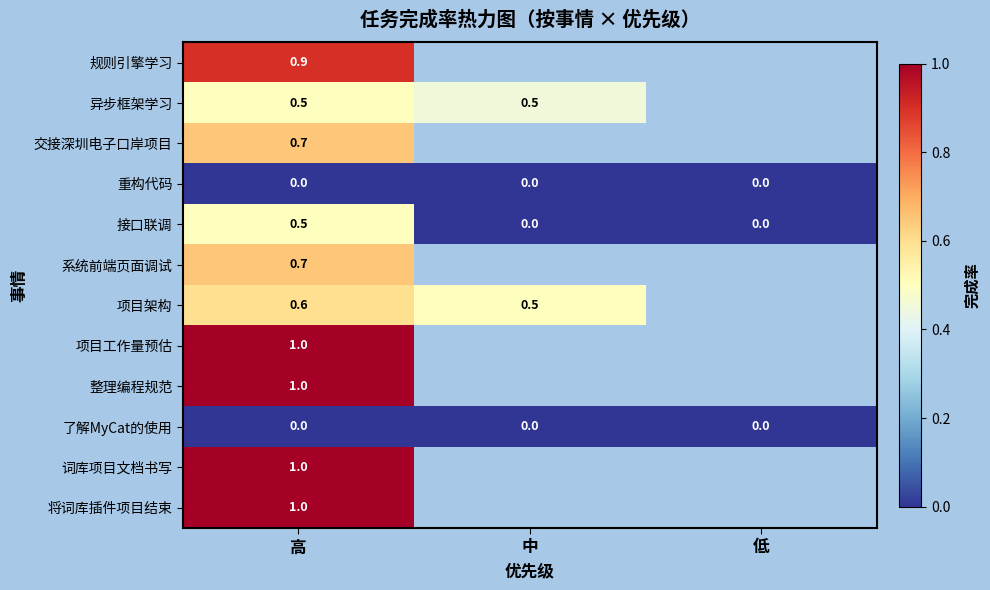

At which category does the chart reach its peak across all series?

高